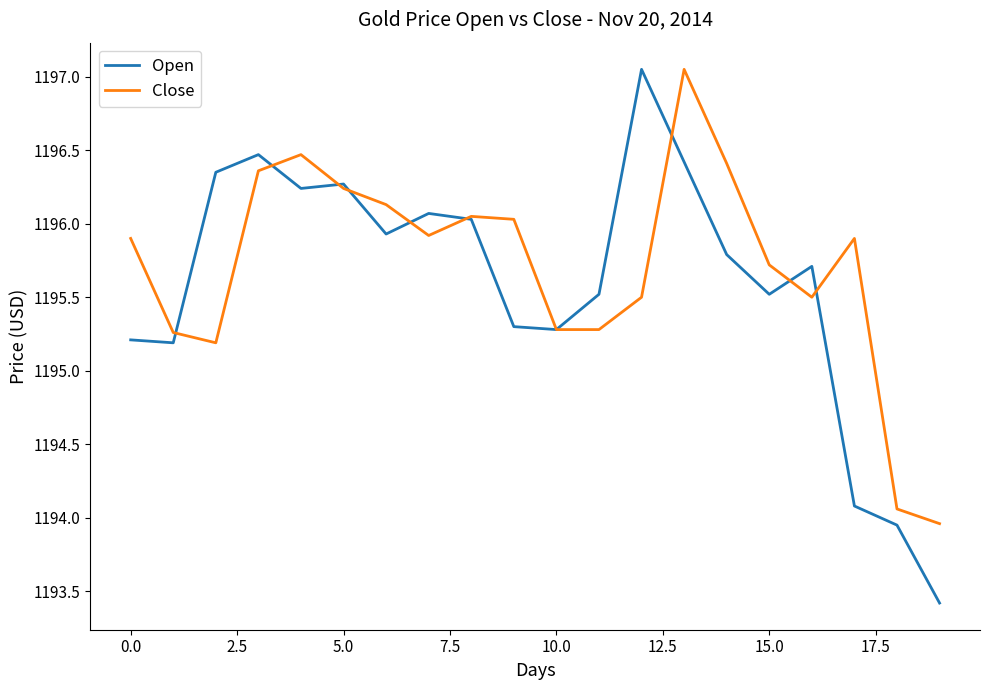

What is the lowest value of the Open series?

1193.4